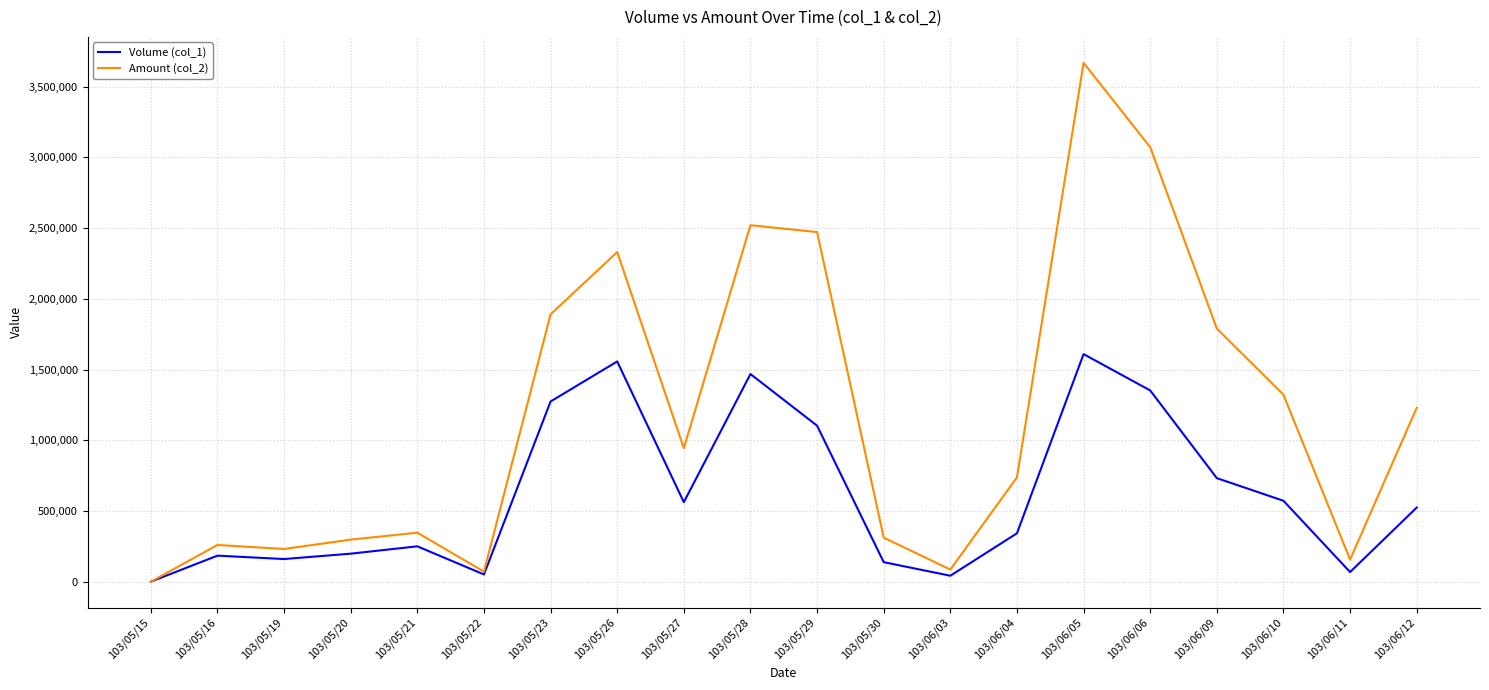

Is it true that Amount (col_2) equals 1321780 at 103/06/10?

True